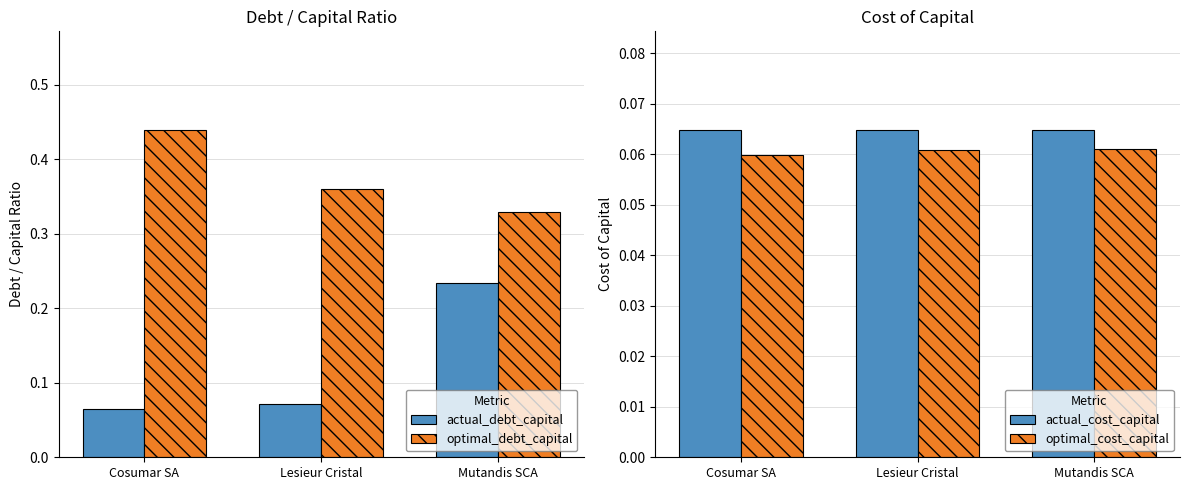

Is it true that optimal_cost_capital equals 0.1 at Cosumar SA?

True